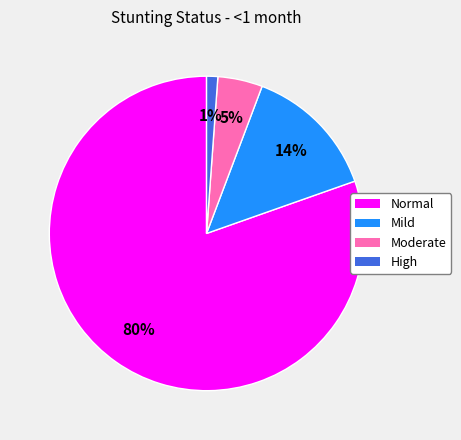

Count the number of slices in the pie.

4